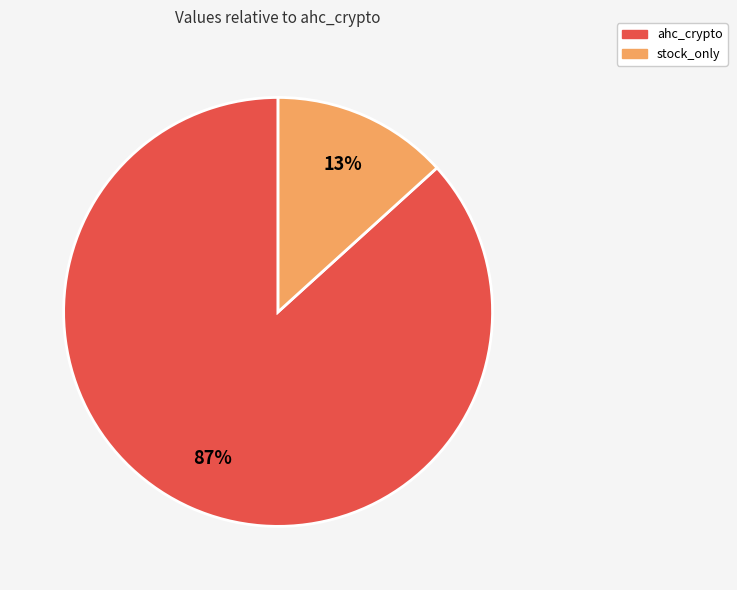

To the nearest percent, what is the average slice percentage?

50%